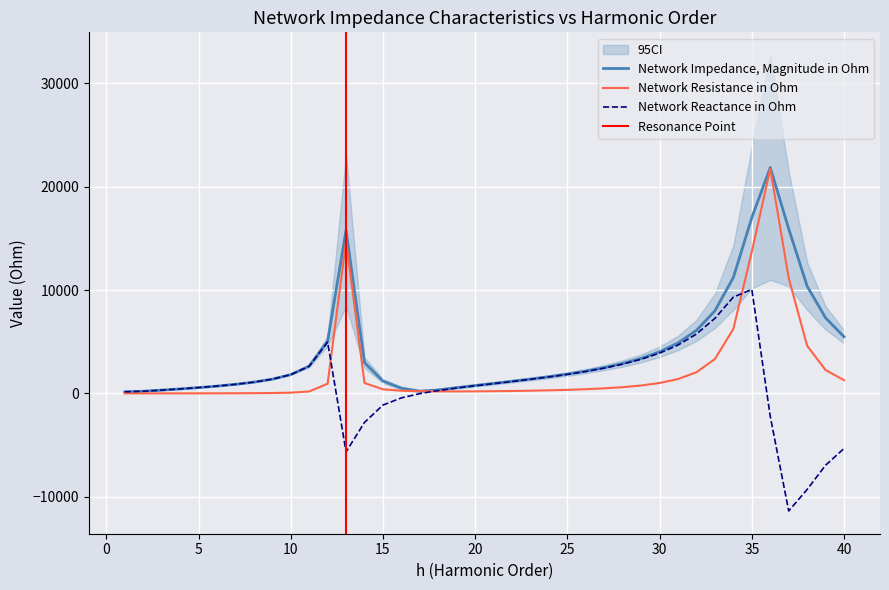

At which category does the chart reach its minimum across all series?

37